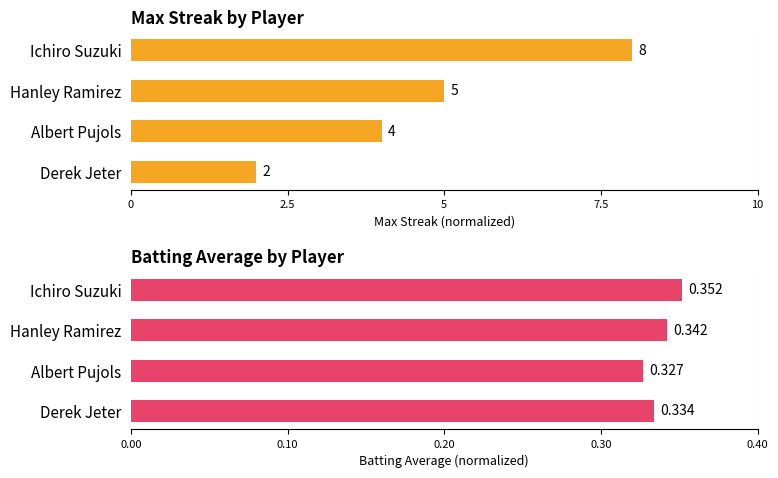

How many groups of bars are there?

4